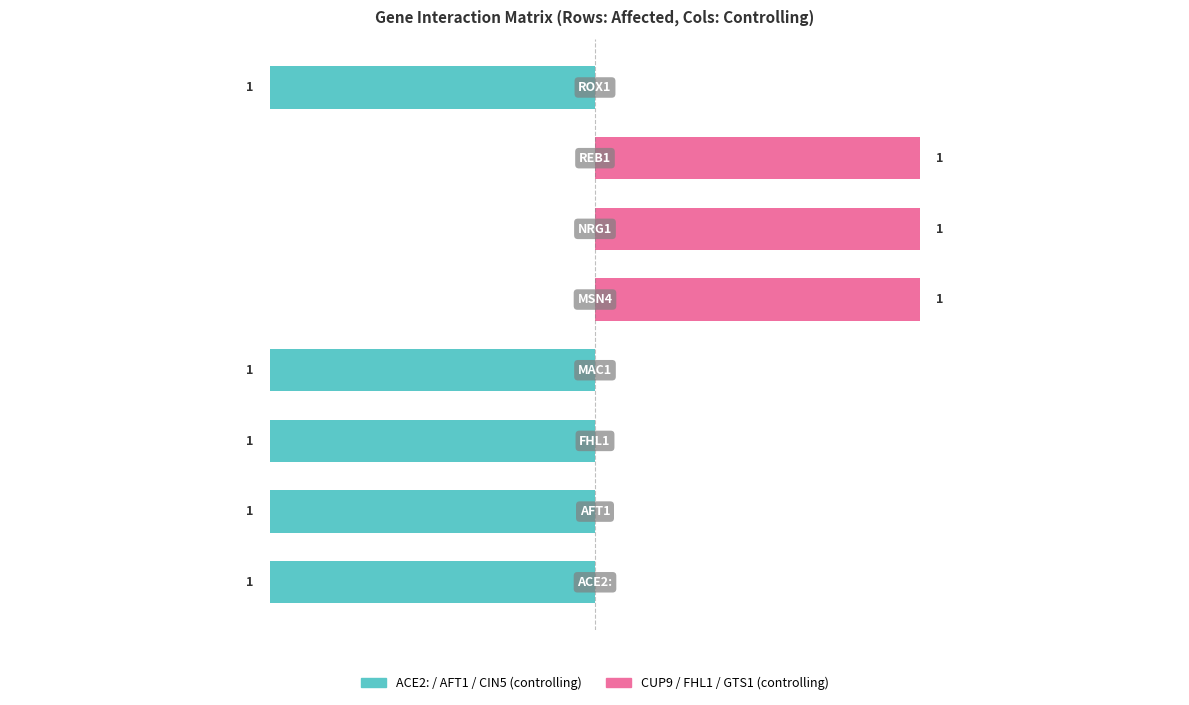

What is the smallest value displayed?

-1